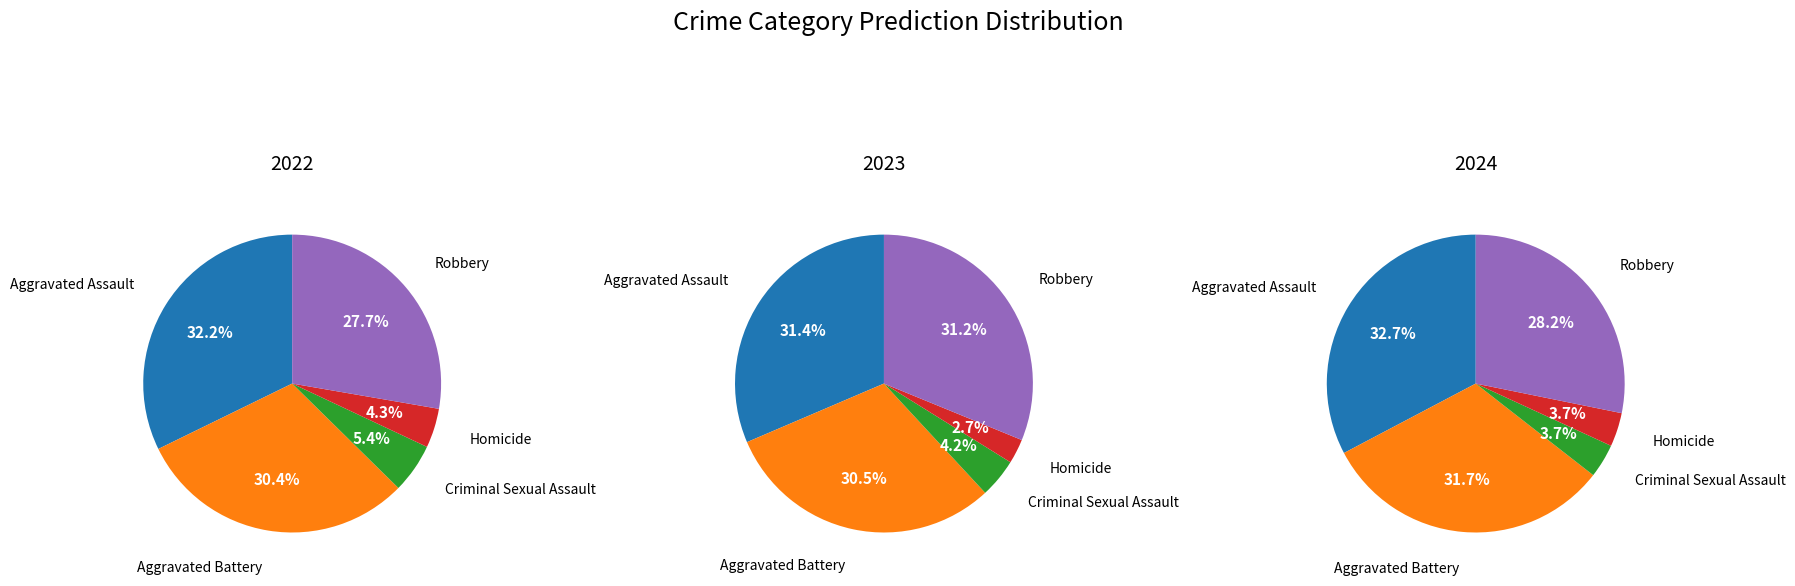

What percentage do Aggravated Assault and Criminal Sexual Assault together represent?

36.4%